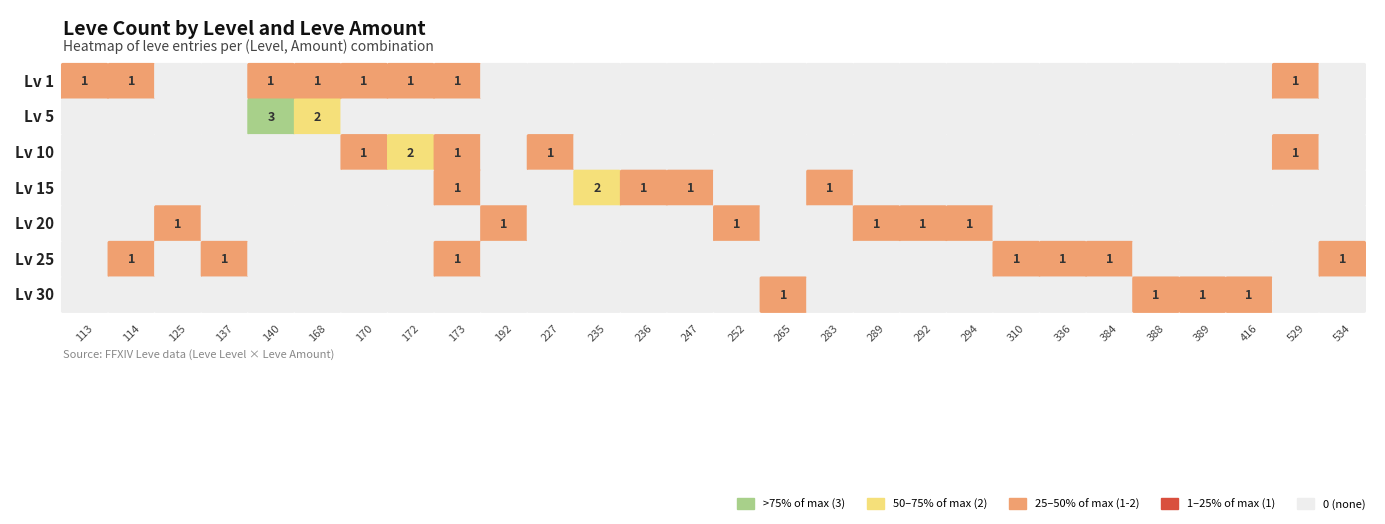

What is the sum of the 10 values at 172 and 529?

3